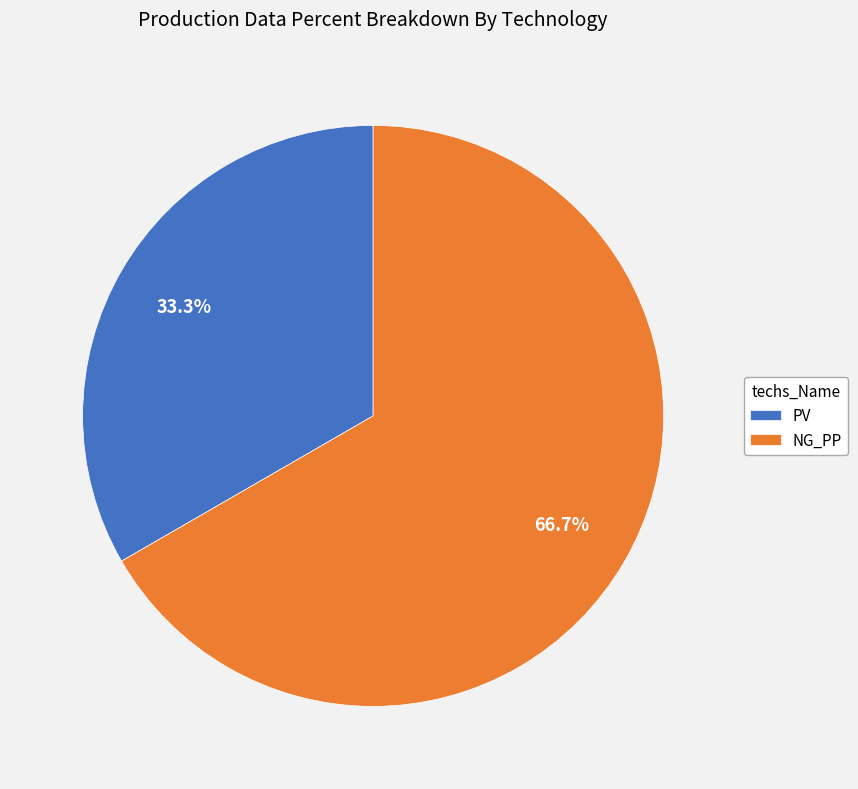

What is the ratio of the value at PV to the value at NG_PP?

0.5